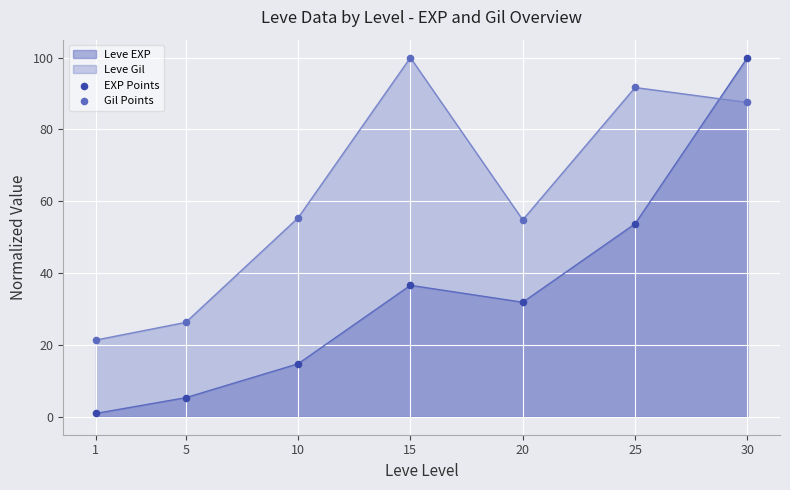

Which series has the largest Y range (max minus min)?

EXP Points